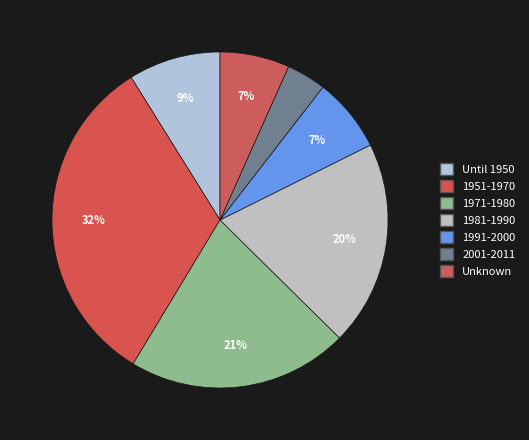

Count the number of slices in the pie.

7